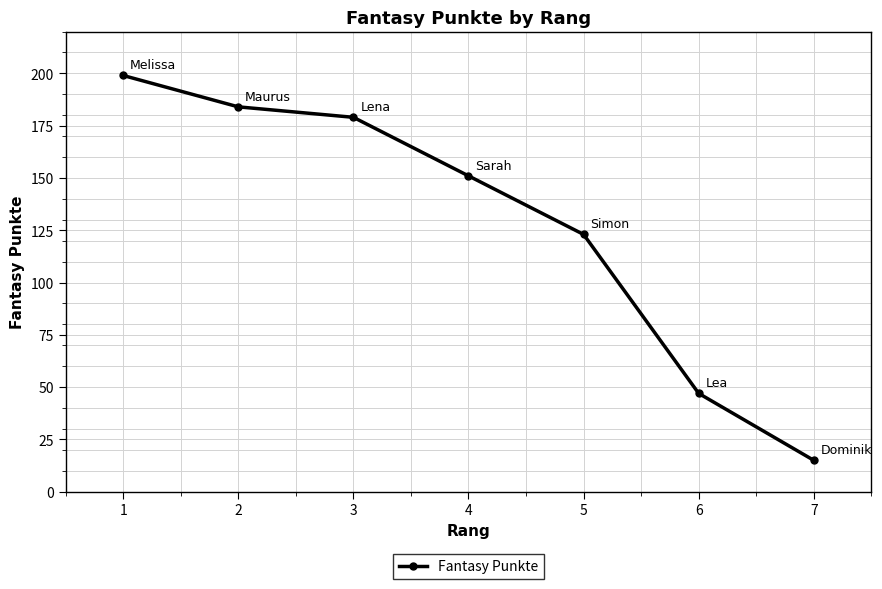

Is it true that the value at 5 is 123?

True